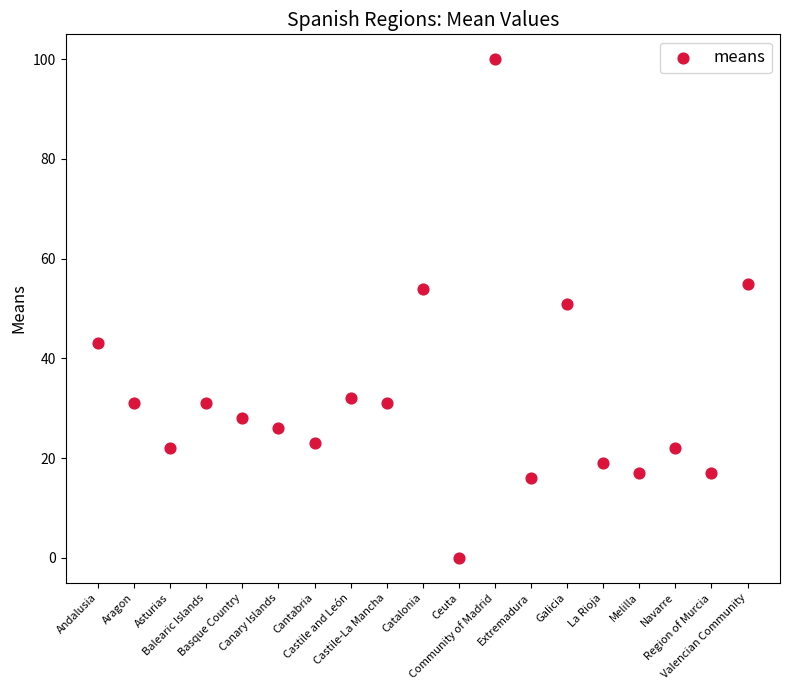

What is the range of Y values (max minus min)?

100